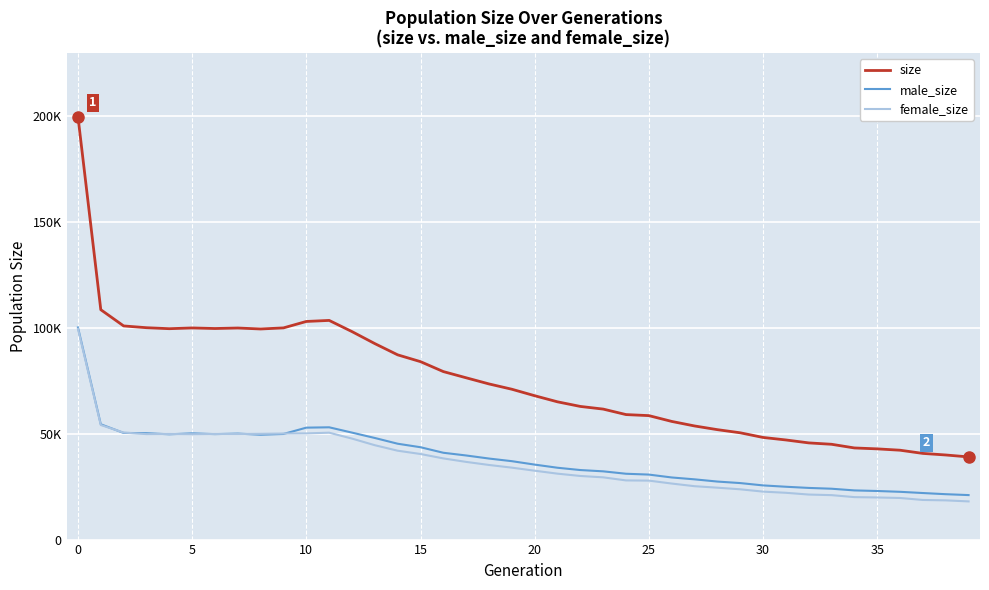

Which category has the lowest value across all series?

39